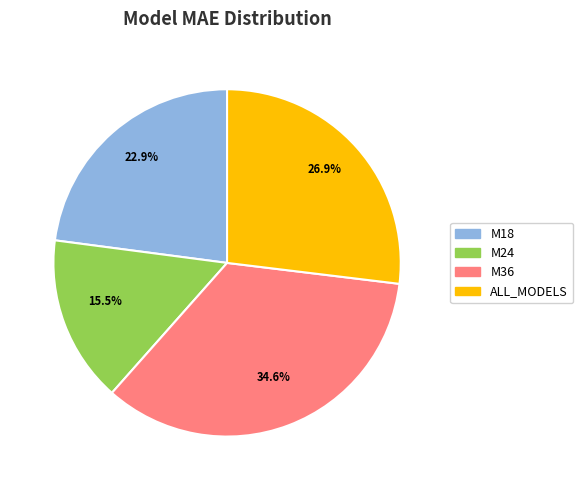

Which slice is the largest?

M36